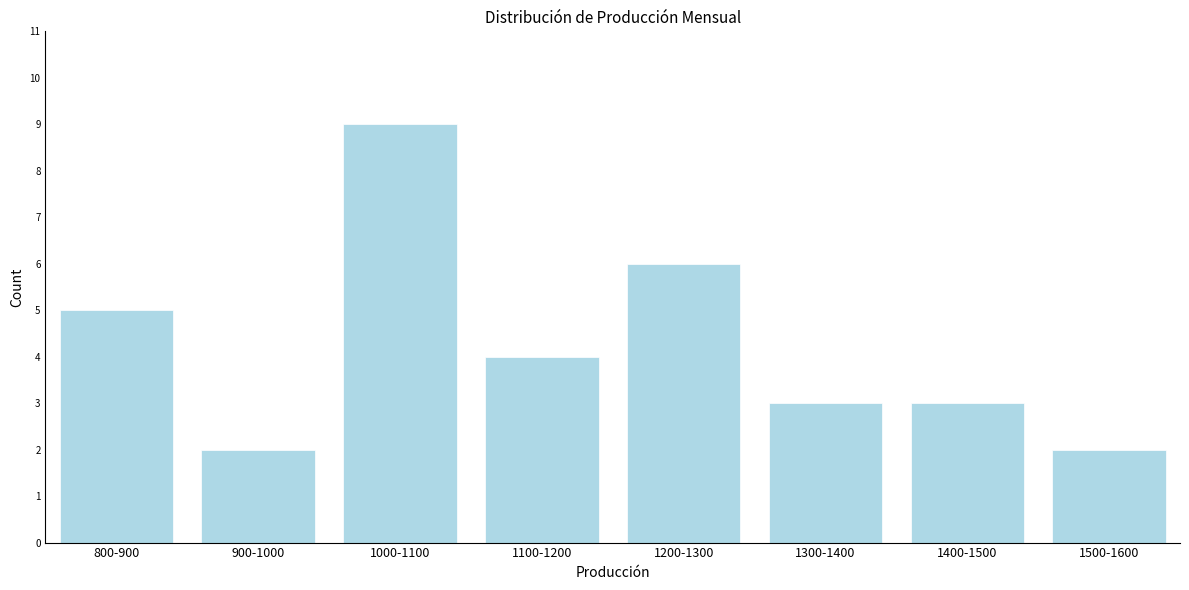

Reading right to left, transcribe all the data shown in this chart.

1500-1600=2	1400-1500=3	1300-1400=3	1200-1300=6	1100-1200=4	1000-1100=9	900-1000=2	800-900=5